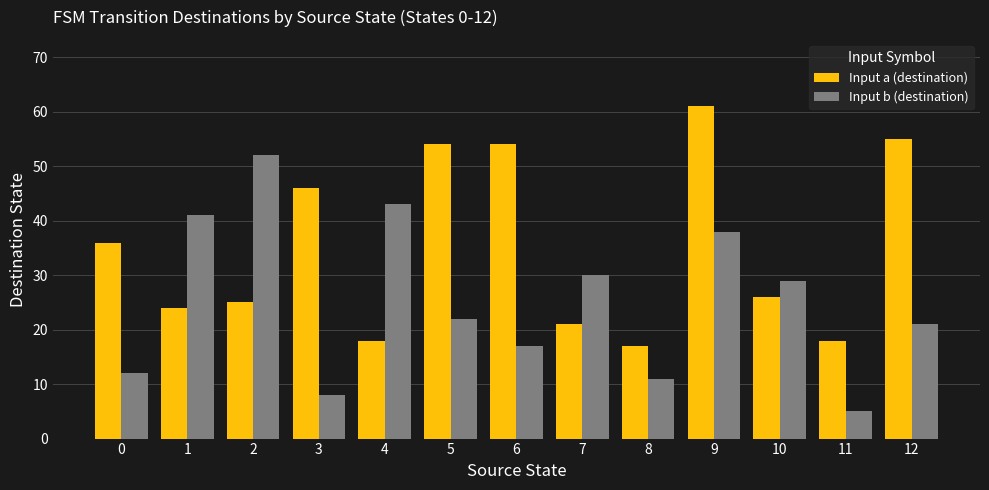

Reading left to right, extract all data points from this chart.

Input a (destination): 0=36	1=24	2=25	3=46	4=18	5=54	6=54	7=21	8=17	9=61	10=26	11=18	12=55
Input b (destination): 0=12	1=41	2=52	3=8	4=43	5=22	6=17	7=30	8=11	9=38	10=29	11=5	12=21